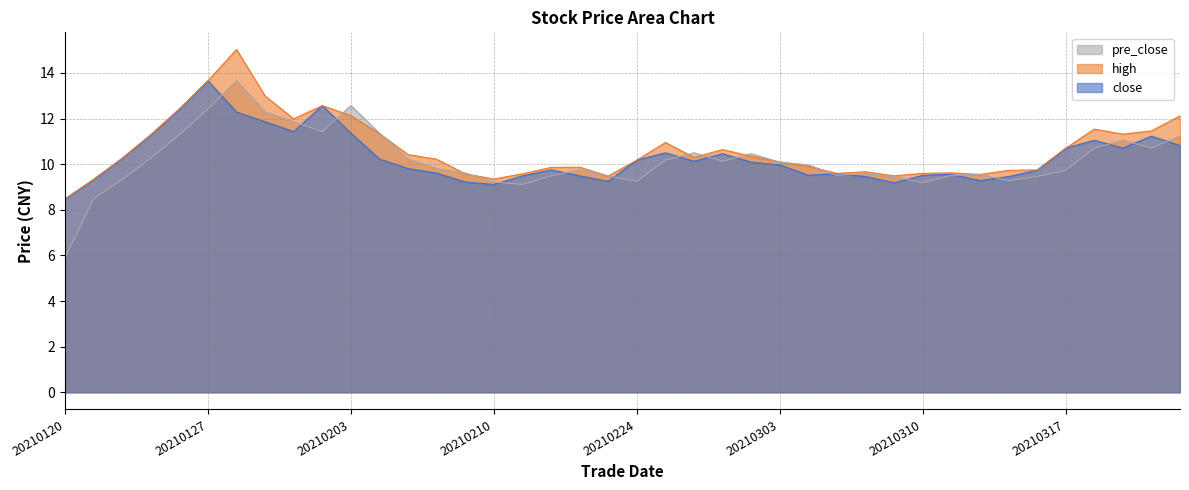

Reading left to right, extract all data points from this chart.

close: 20210120=8.5	20210121=9.3	20210122=10.3	20210125=11.3	20210126=12.4	20210127=13.7	20210128=12.3	20210129=11.9	20210201=11.4	20210202=12.6	20210203=11.4	20210204=10.2	20210205=9.8	20210208=9.6	20210209=9.2	20210210=9.1	20210218=9.5	20210219=9.8	20210222=9.5	20210223=9.2	20210224=10.2	20210225=10.5	20210226=10.1	20210301=10.5	20210302=10.1	20210303=10.0	20210304=9.5	20210305=9.6	20210308=9.5	20210309=9.2	20210310=9.5	20210311=9.6	20210312=9.3	20210315=9.5	20210316=9.7	20210317=10.7	20210318=11.1	20210319=10.7	20210322=11.2	20210323=10.8
high: 20210120=8.5	20210121=9.3	20210122=10.3	20210125=11.3	20210126=12.4	20210127=13.7	20210128=15.0	20210129=13.0	20210201=12.0	20210202=12.6	20210203=12.1	20210204=11.3	20210205=10.4	20210208=10.2	20210209=9.6	20210210=9.3	20210218=9.6	20210219=9.9	20210222=9.9	20210223=9.5	20210224=10.2	20210225=10.9	20210226=10.3	20210301=10.6	20210302=10.3	20210303=10.1	20210304=9.9	20210305=9.6	20210308=9.7	20210309=9.5	20210310=9.6	20210311=9.6	20210312=9.6	20210315=9.7	20210316=9.8	20210317=10.7	20210318=11.5	20210319=11.3	20210322=11.5	20210323=12.1
pre_close: 20210120=5.9	20210121=8.5	20210122=9.3	20210125=10.3	20210126=11.3	20210127=12.4	20210128=13.7	20210129=12.3	20210201=11.9	20210202=11.4	20210203=12.6	20210204=11.4	20210205=10.2	20210208=9.8	20210209=9.6	20210210=9.2	20210218=9.1	20210219=9.5	20210222=9.8	20210223=9.5	20210224=9.2	20210225=10.2	20210226=10.5	20210301=10.1	20210302=10.5	20210303=10.1	20210304=10.0	20210305=9.5	20210308=9.6	20210309=9.5	20210310=9.2	20210311=9.5	20210312=9.6	20210315=9.3	20210316=9.5	20210317=9.7	20210318=10.7	20210319=11.1	20210322=10.7	20210323=11.2